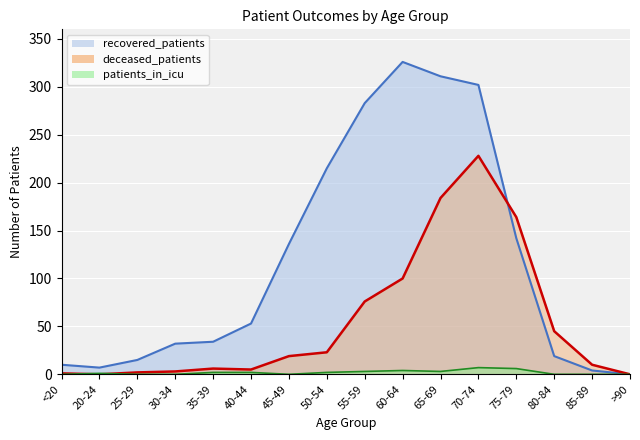

Which category has the lowest value across all series?

>90